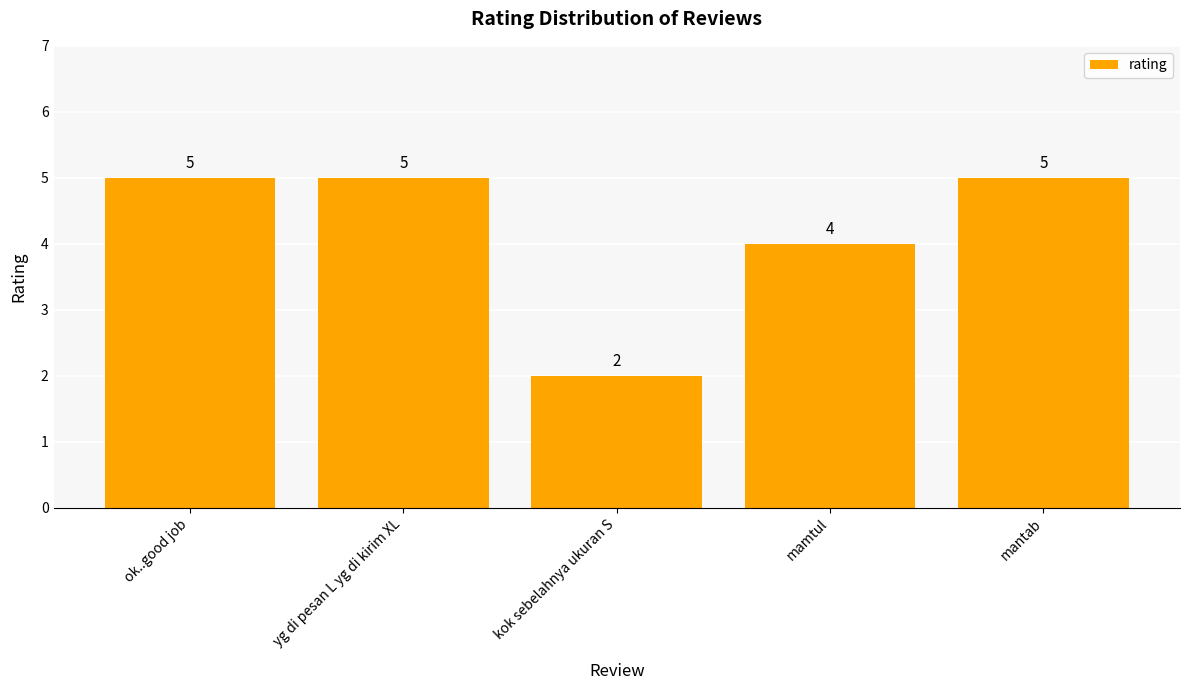

What is the change in value from kok sebelahnya ukuran S to mamtul?

+2